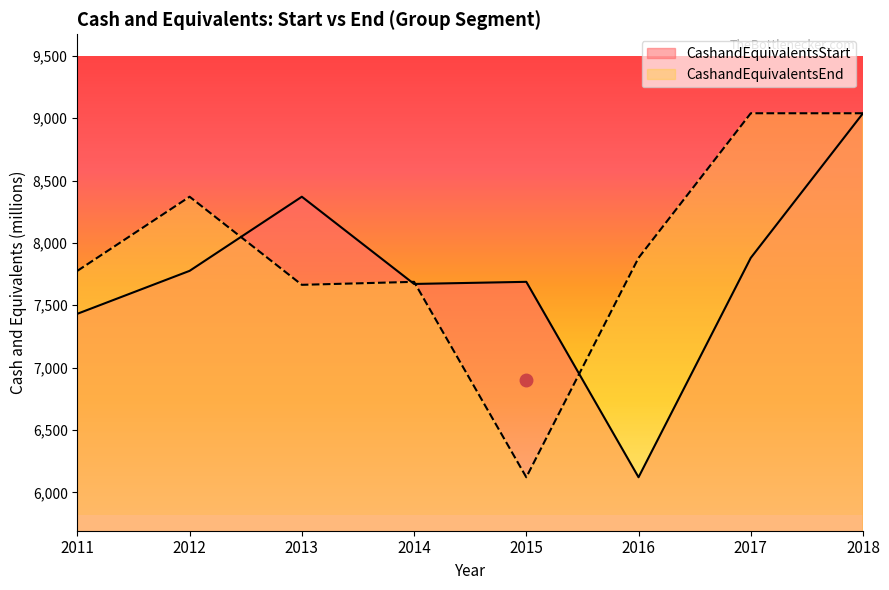

What is the value of the CashandEquivalentsStart point at the 4th from the left?

7671